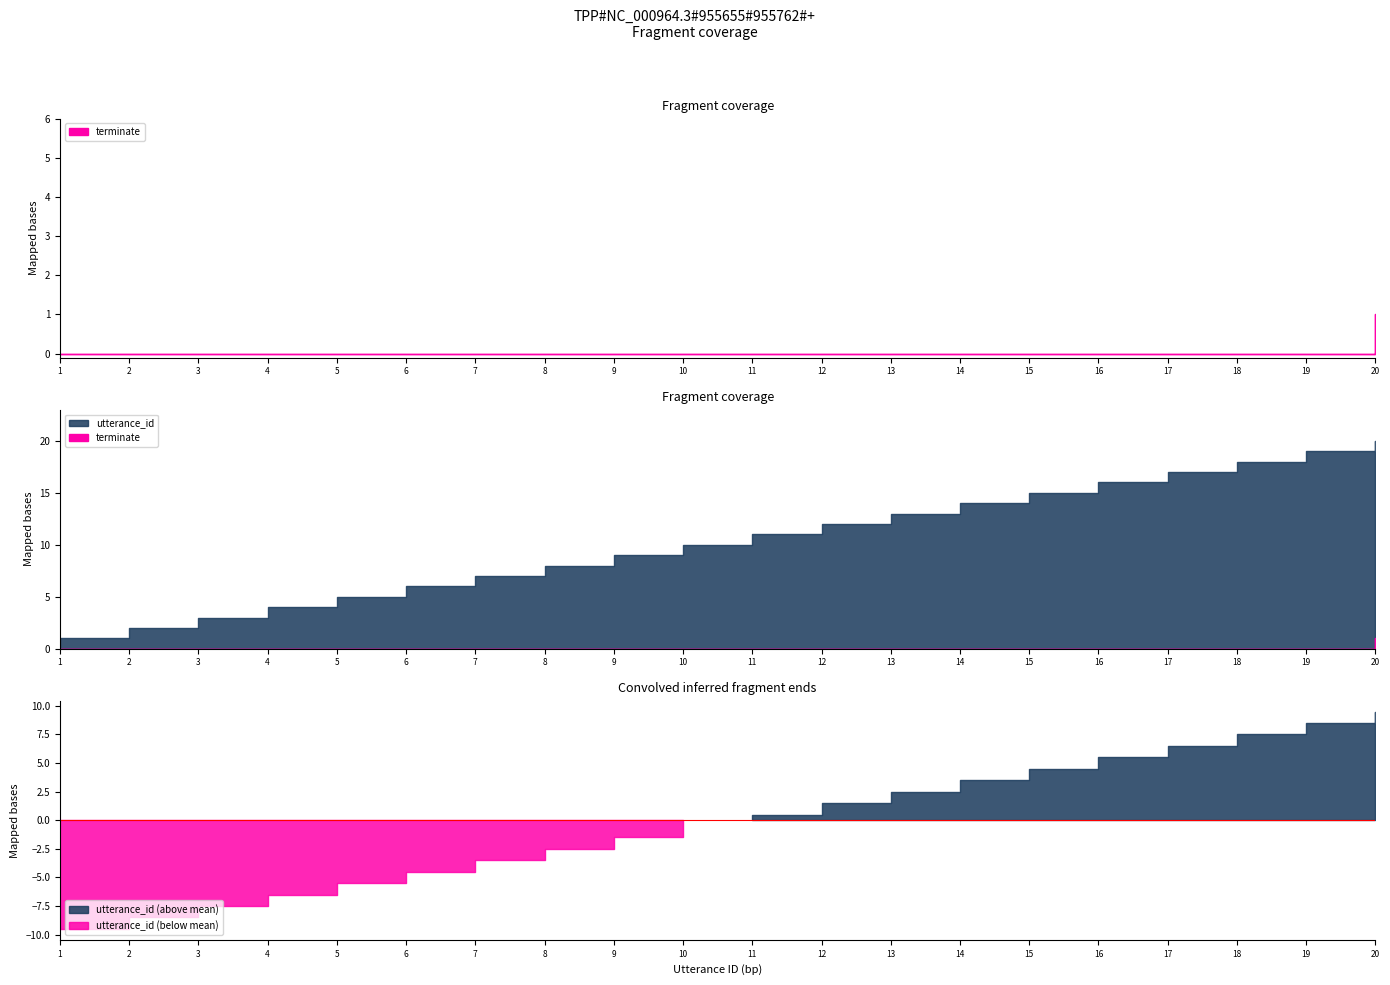

Reading left to right, list all the values displayed in this chart.

utterance_id: 1	2	3	4	5	6	7	8	9	10	11	12	13	14	15	16	17	18	19	20
terminate: 0	0	0	0	0	0	0	0	0	0	0	0	0	0	0	0	0	0	0	1